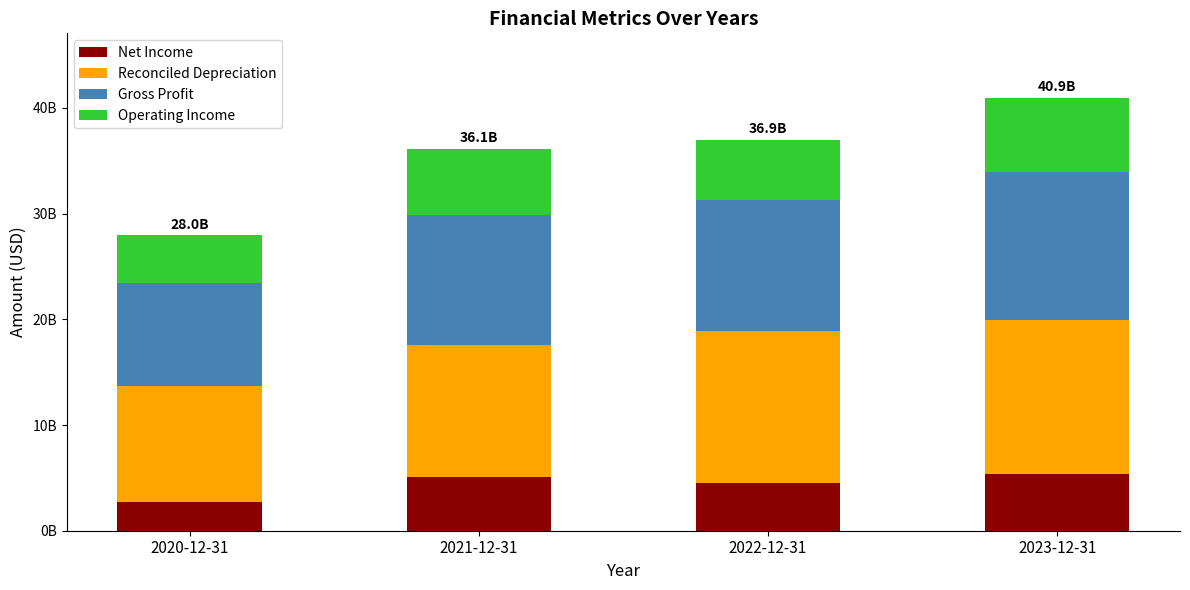

At 2022-12-31, list the series in order from smallest to largest.

Net Income, Operating Income, Gross Profit, Reconciled Depreciation